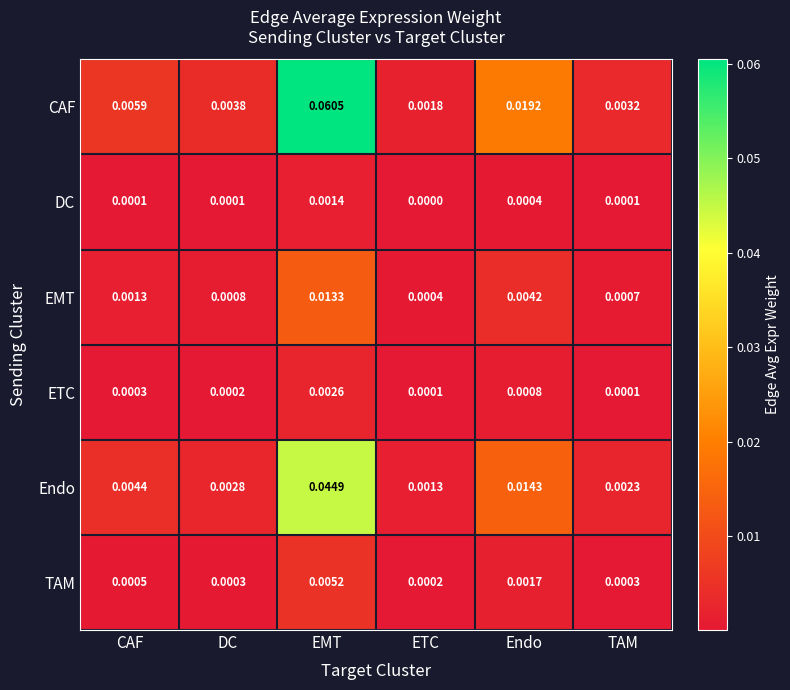

At which label does EMT reach its minimum?

ETC